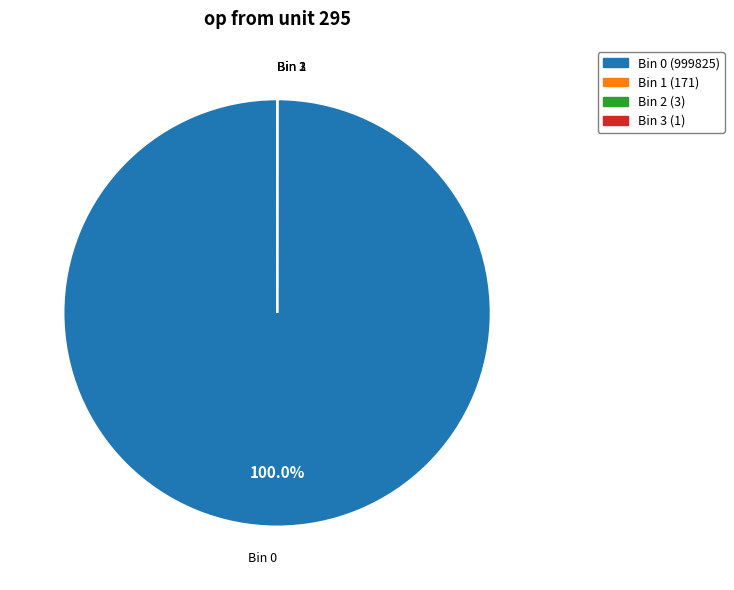

Is there a majority slice in this chart?

Yes